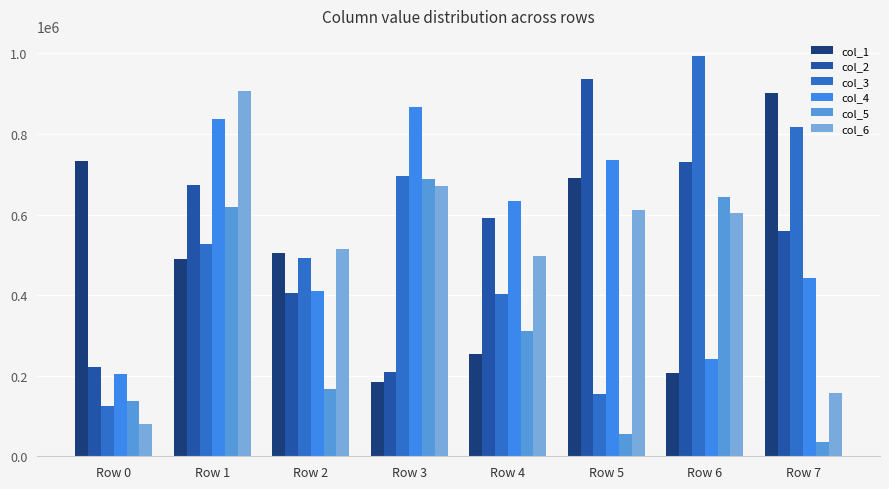

What is the average value of the col_6 series?

504769